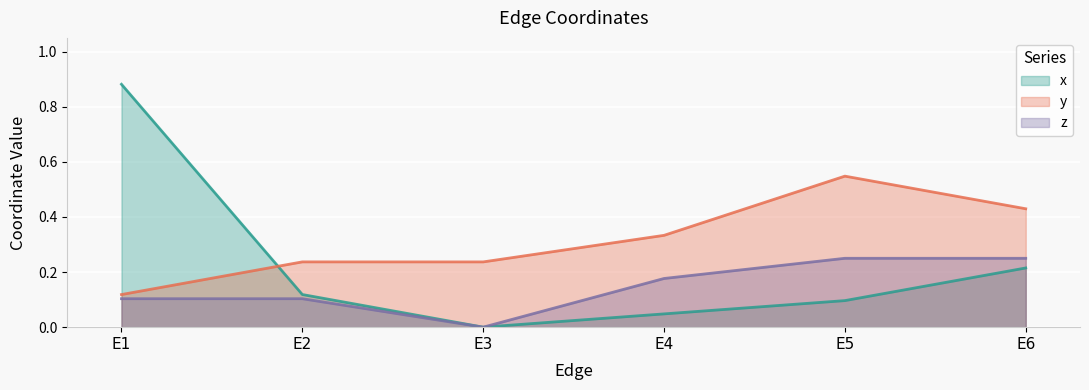

Count the number of data series in this chart.

3